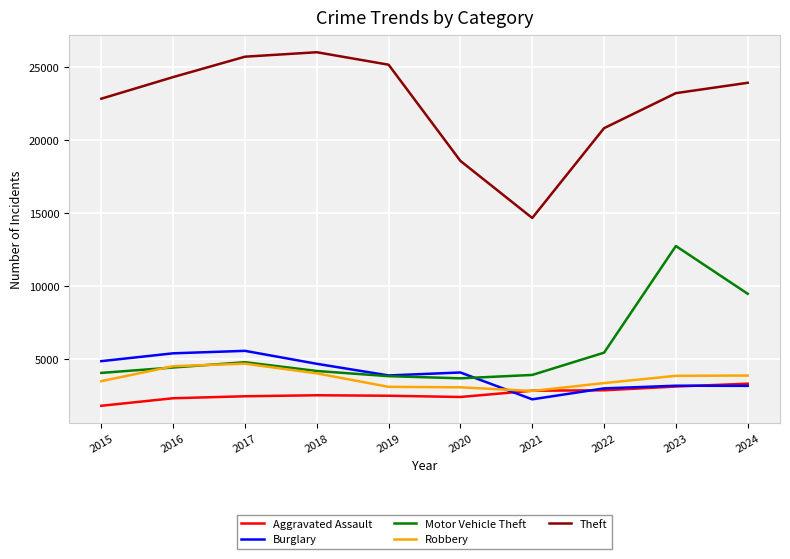

True or false: Theft and Robbery cross at least once.

False